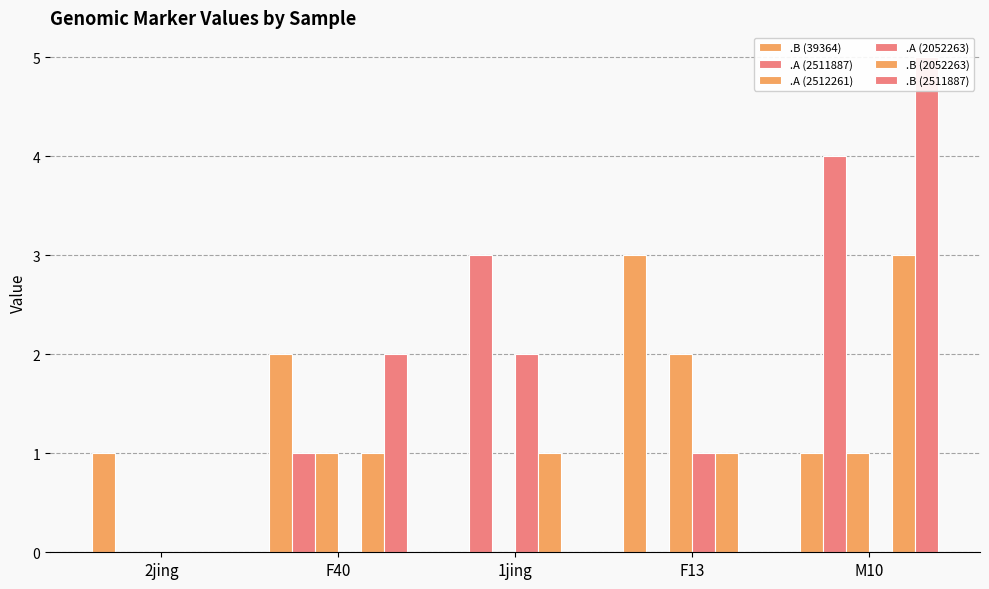

Count the number of data series in this chart.

6